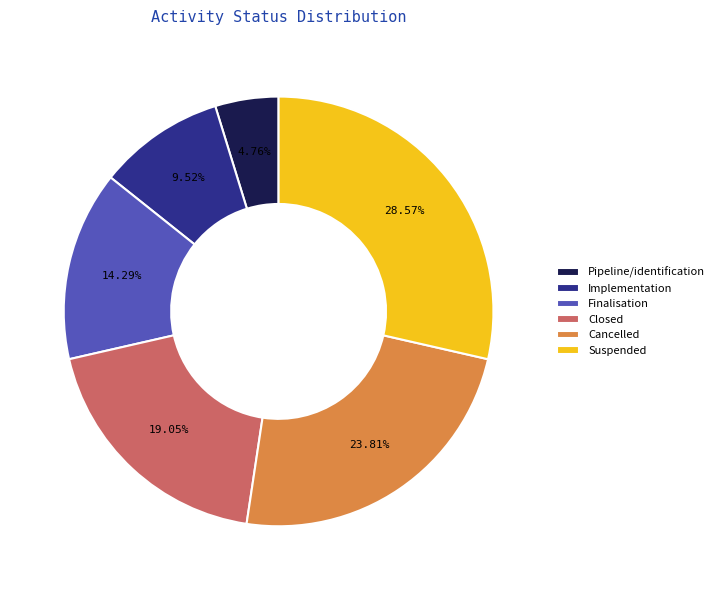

How many segments does this pie chart have?

6